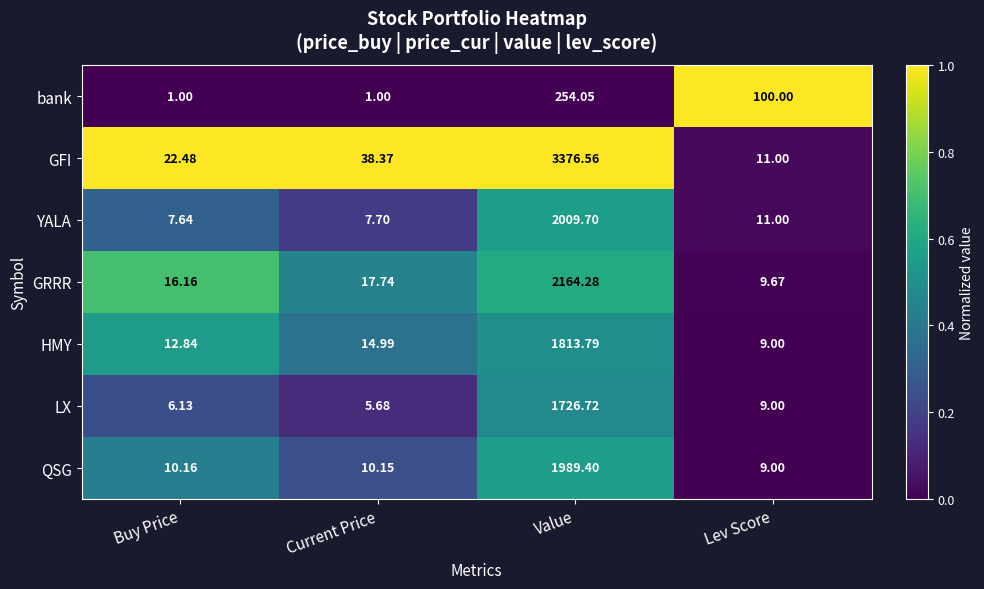

List the series in order of their peak value, highest first.

GFI, GRRR, YALA, QSG, HMY, LX, bank